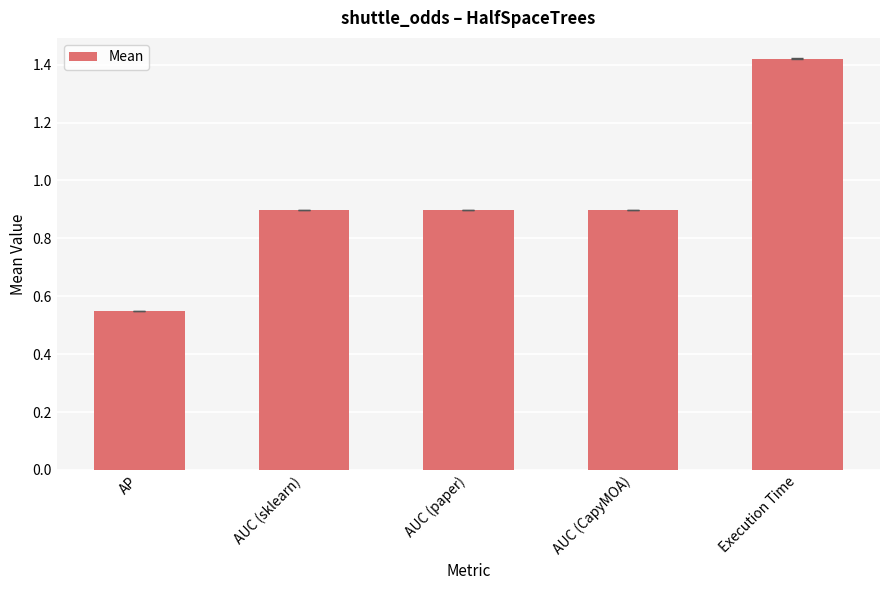

Which category has the lowest value across all series?

AP